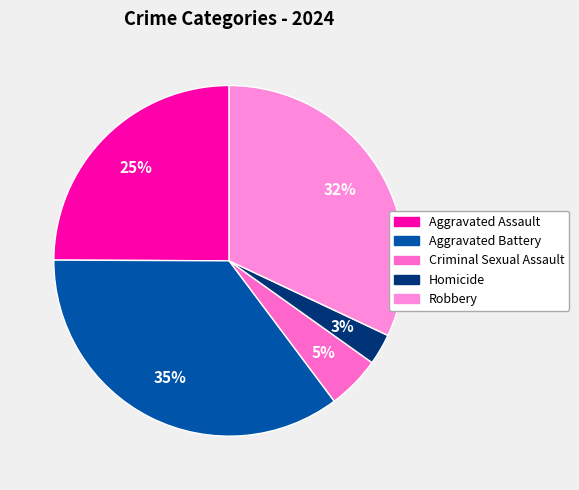

Which category has the smallest portion of the pie?

Homicide